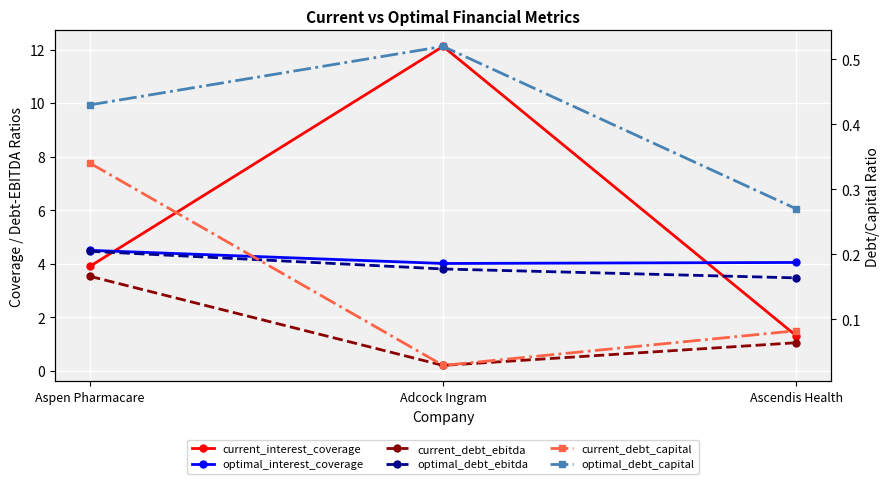

Which series changed the most between Aspen Pharmacare and Ascendis Health?

current_interest_coverage